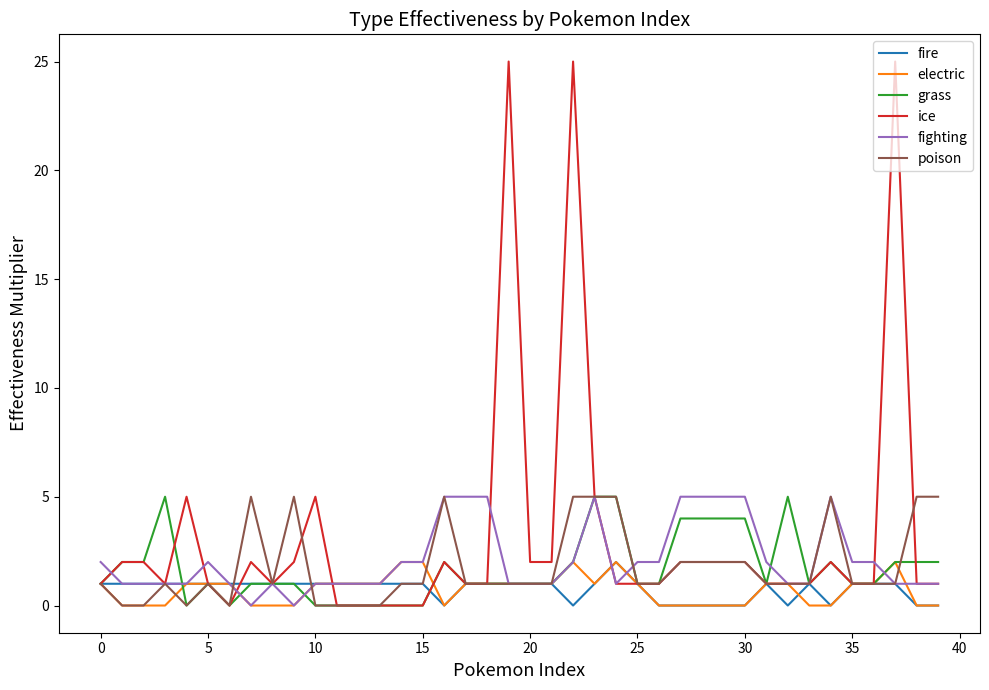

Which series has the largest total across all categories?

ice